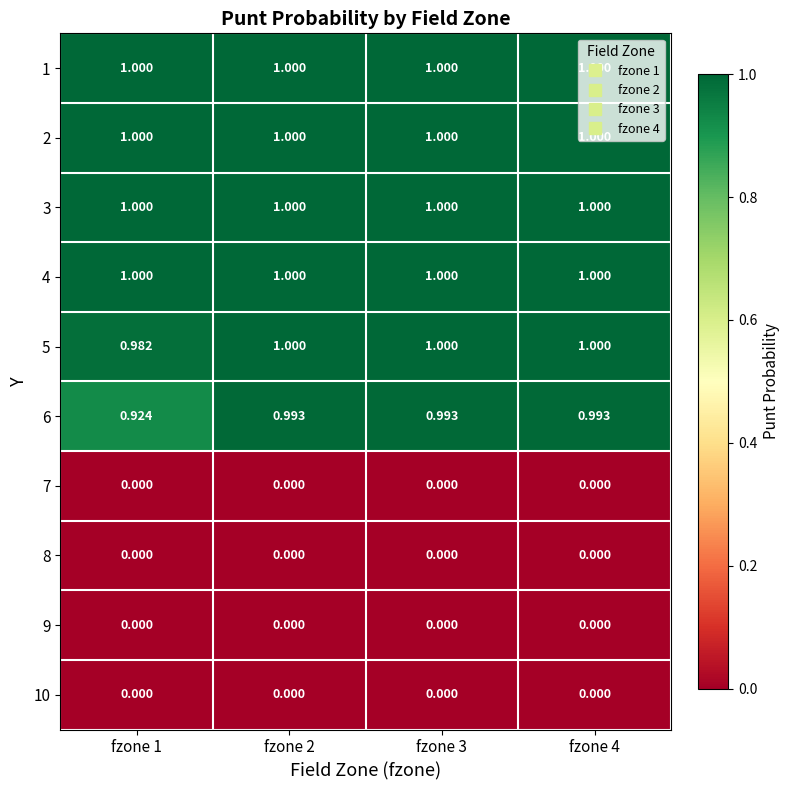

Which series changed the most between fzone 1 and fzone 3?

6